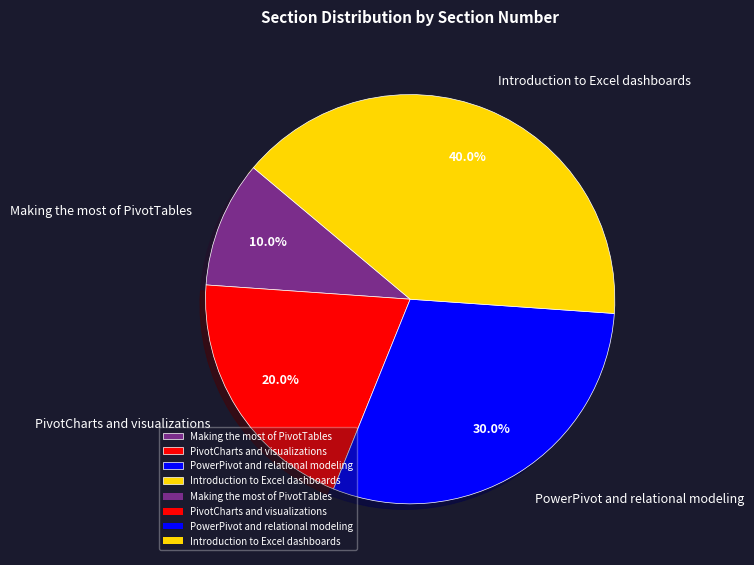

Count the number of slices in the pie.

4